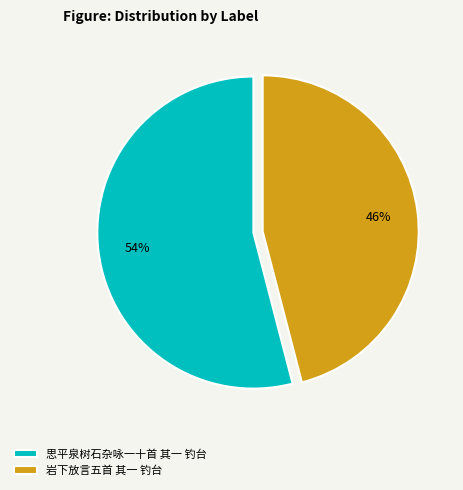

To the nearest percent, what percentage of the pie is 思平泉树石杂咏一十首 其一 钓台?

54%